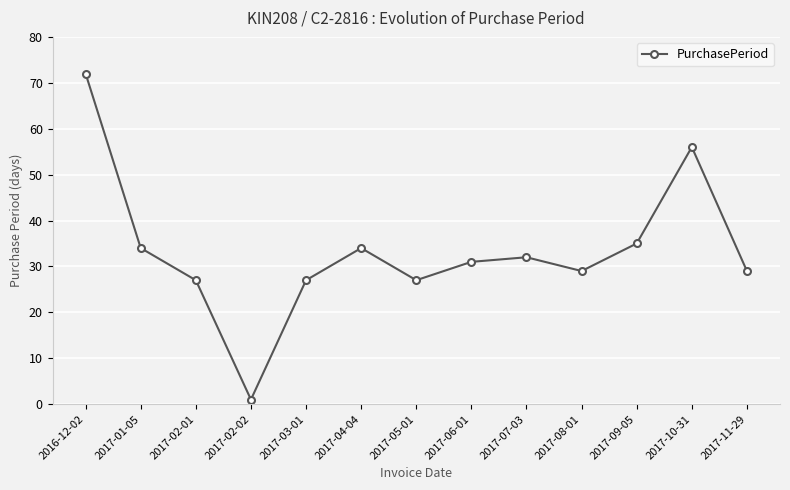

What is the label of the 8th point from the right?

2017-04-04